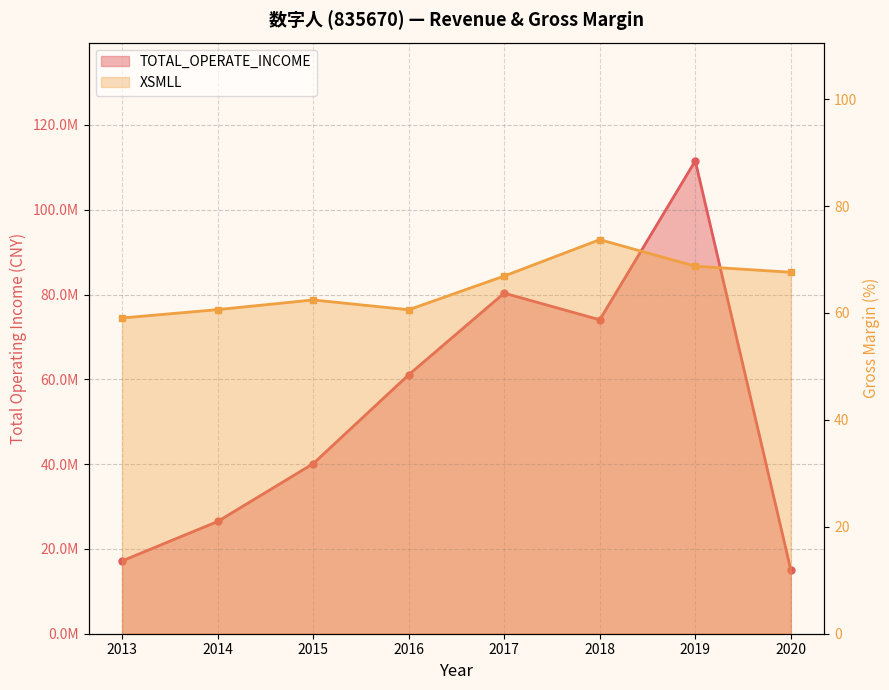

Reading left to right, what are all the values shown in this chart?

TOTAL_OPERATE_INCOME: 17170383.9	26470210.4	40100244.5	61074299.6	80333438.0	74040510.5	111529166.2	15029285.6
XSMLL: 59.1	60.6	62.4	60.6	66.9	73.7	68.7	67.6